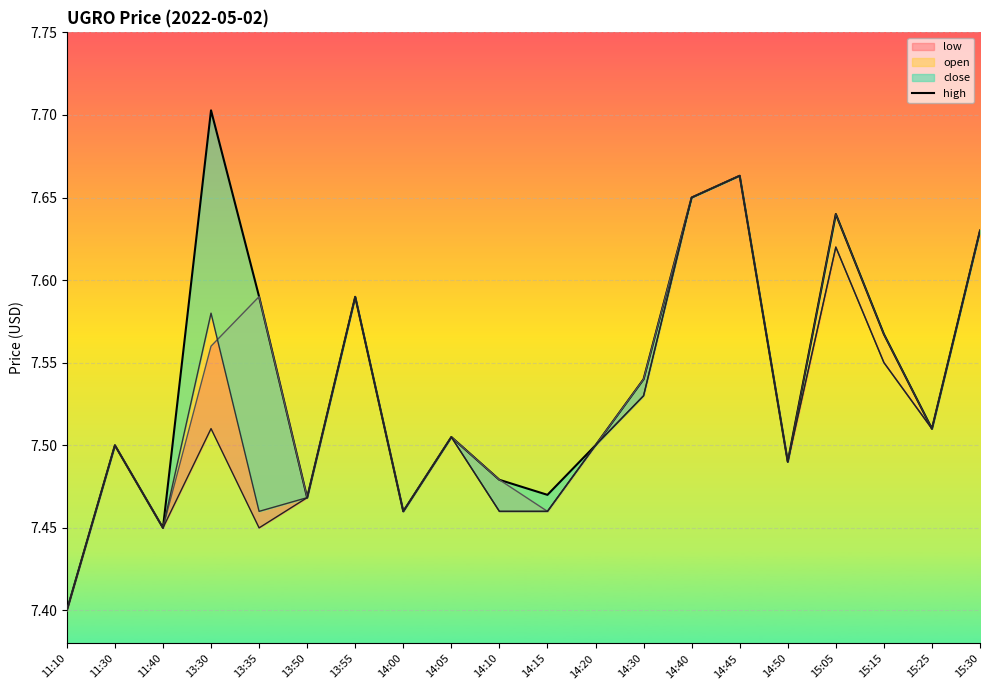

What position from the right is 11:40?

18